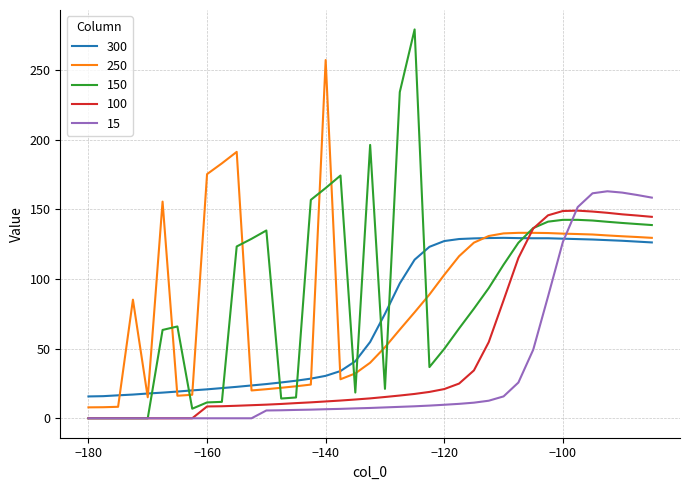

How many lines are shown in the chart?

5